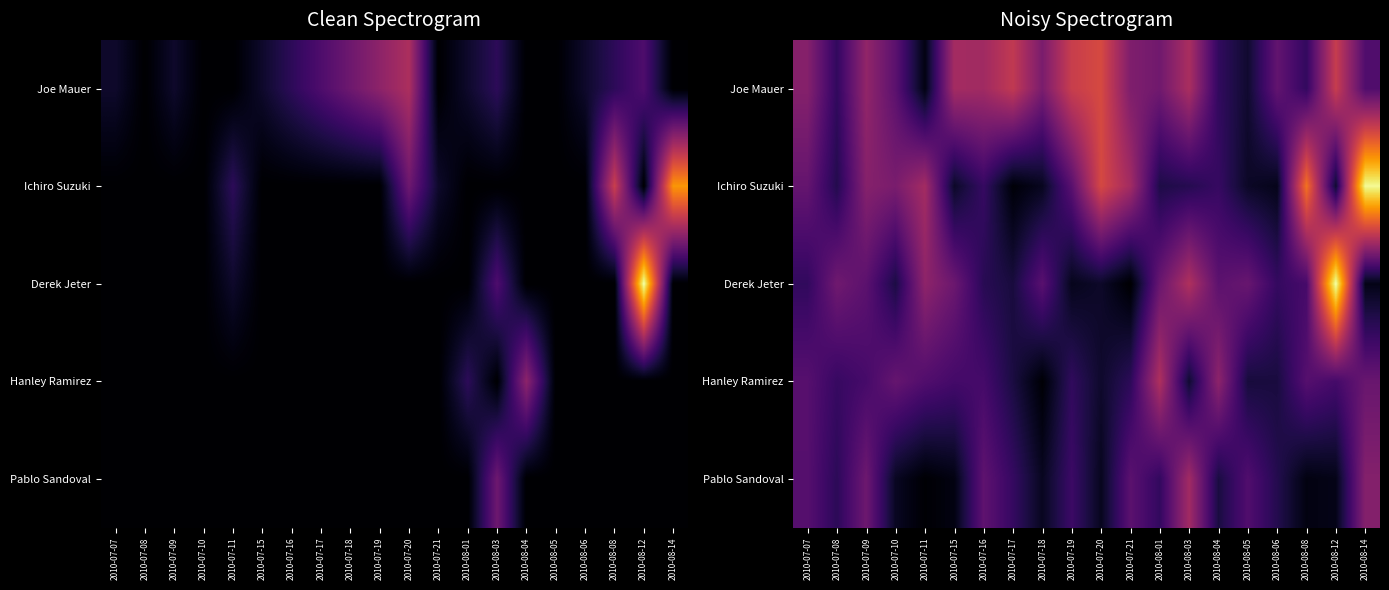

Rank the series by their average value, from highest to lowest.

Joe Mauer, Ichiro Suzuki, Derek Jeter, Hanley Ramirez, Pablo Sandoval